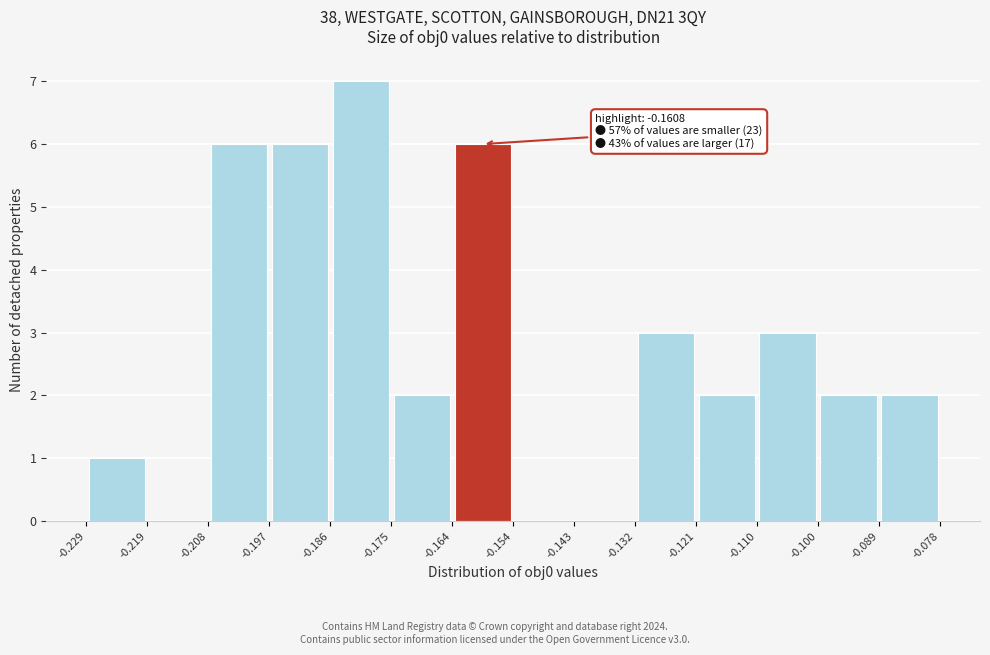

Which range on the x-axis has the tallest bar?

-0.186 to -0.175